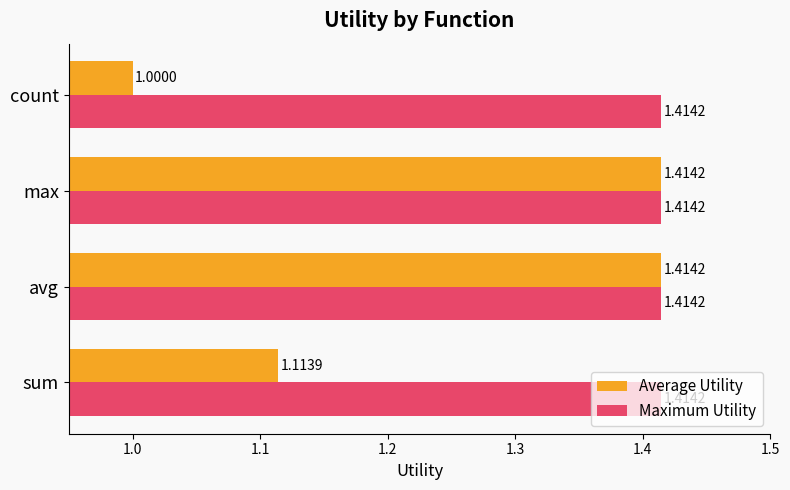

Which series has the largest total across all categories?

Maximum Utility